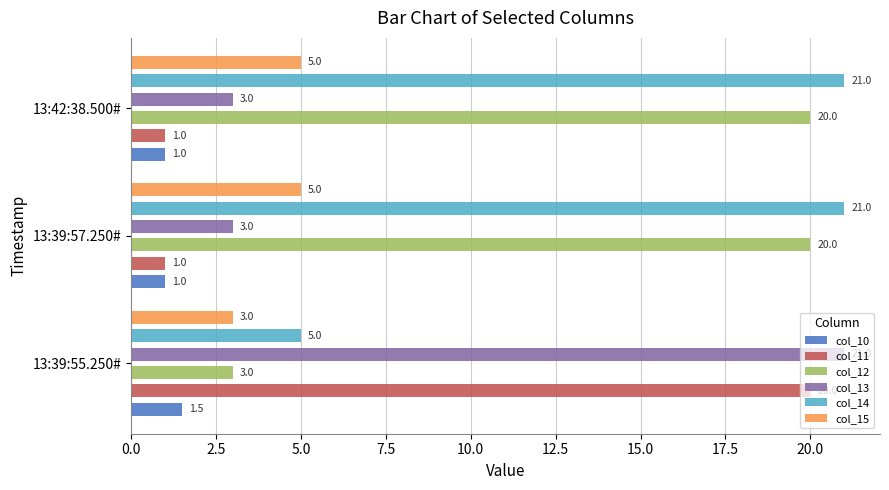

Rank the series at 13:39:55.250# from lowest to highest value.

col_10, col_12, col_15, col_14, col_11, col_13